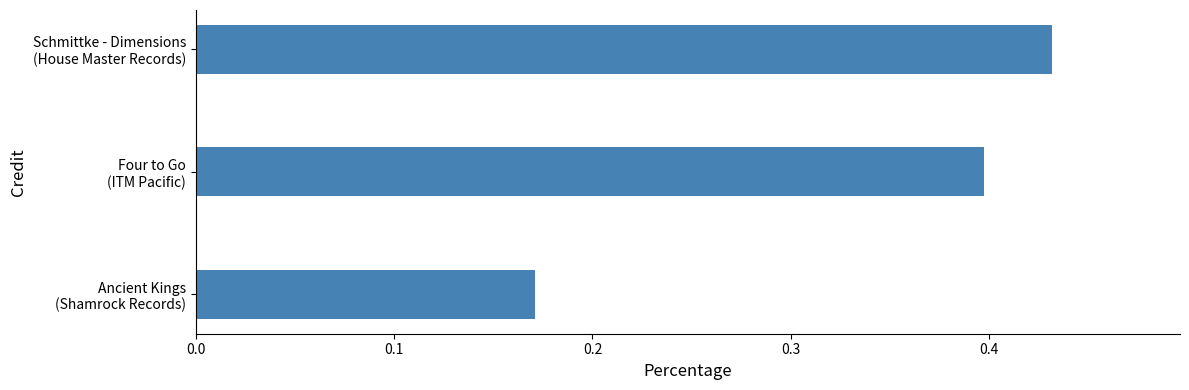

Count the values in the range 0 to 1.

3